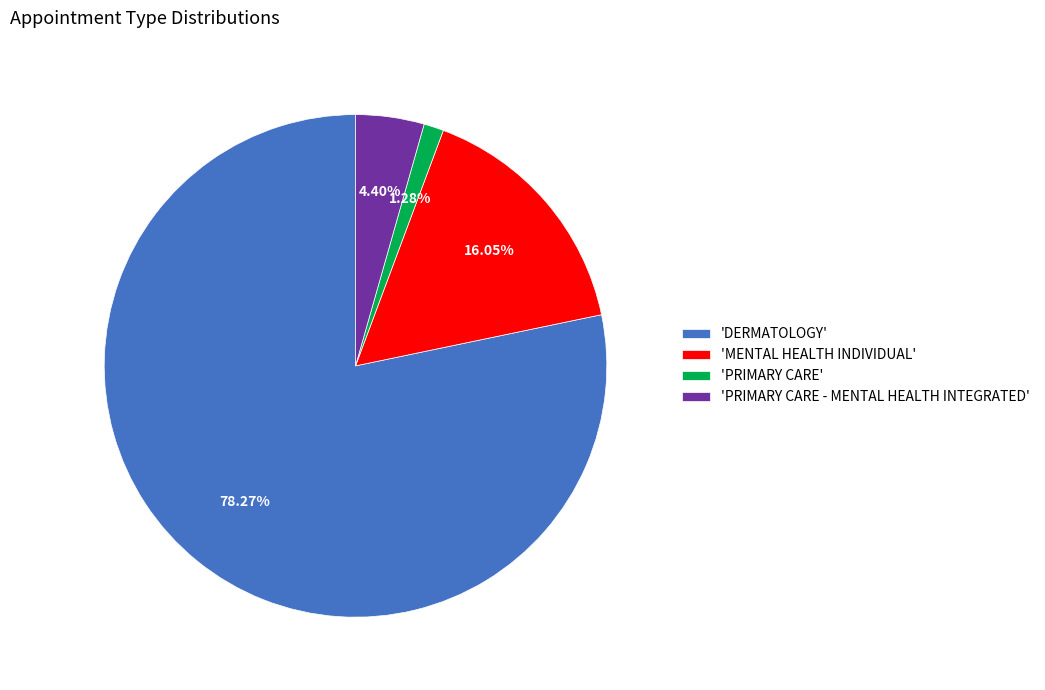

Is there a majority slice in this chart?

Yes